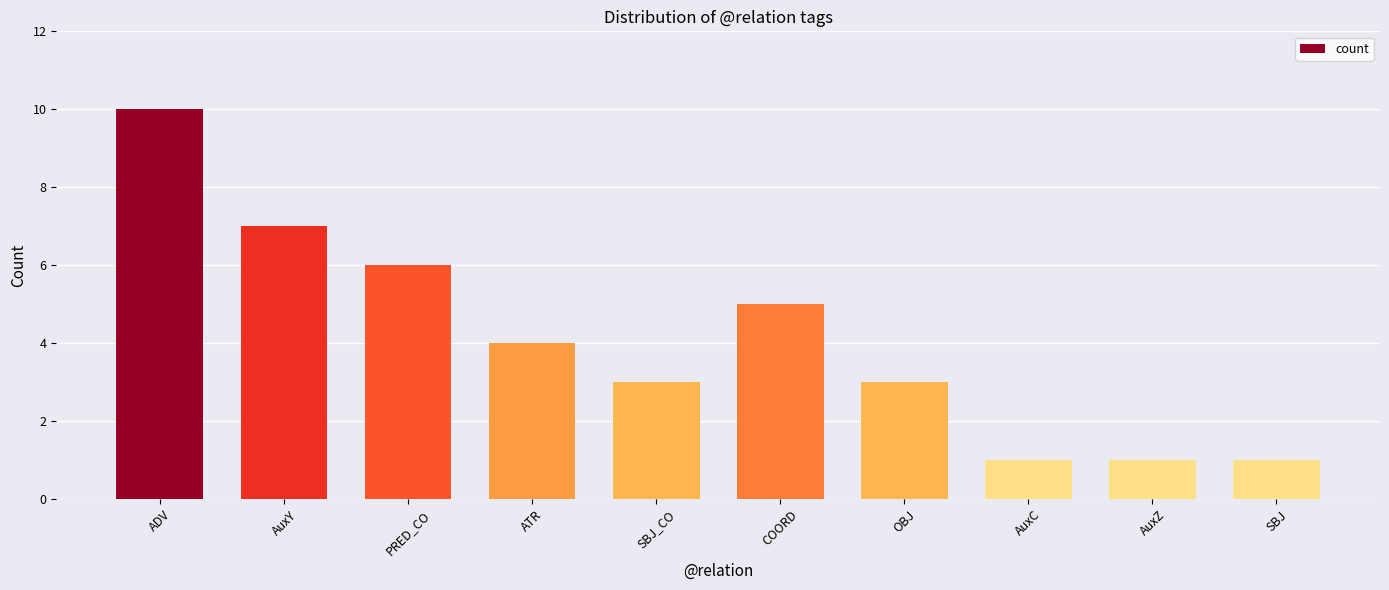

Between COORD and OBJ, which is larger?

COORD